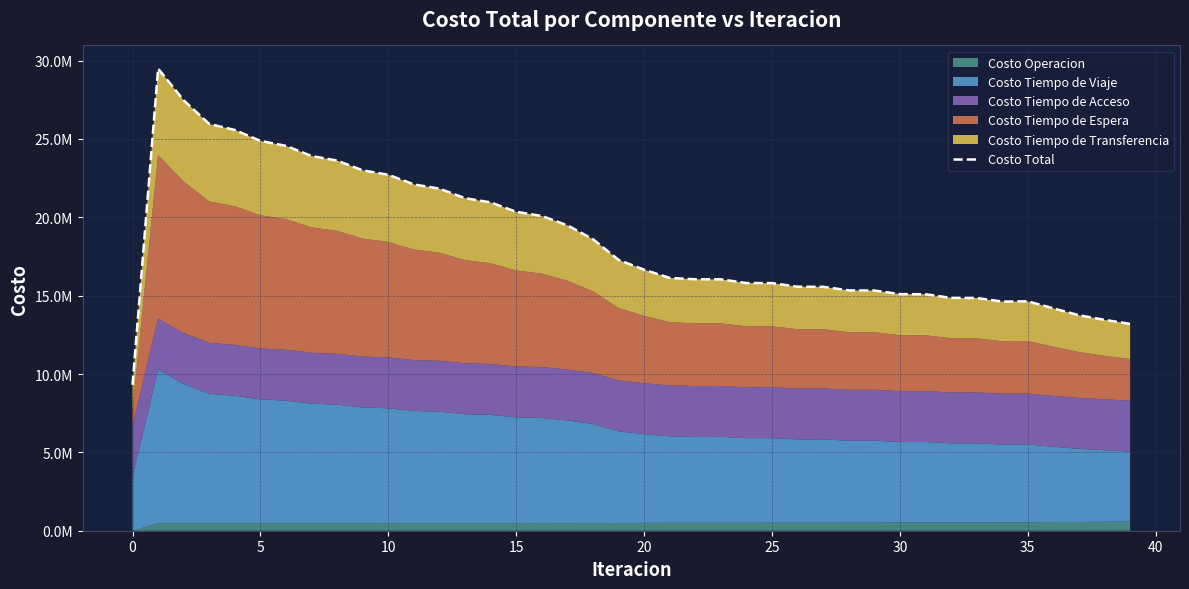

What is the minimum value shown in the chart?

9313441.9